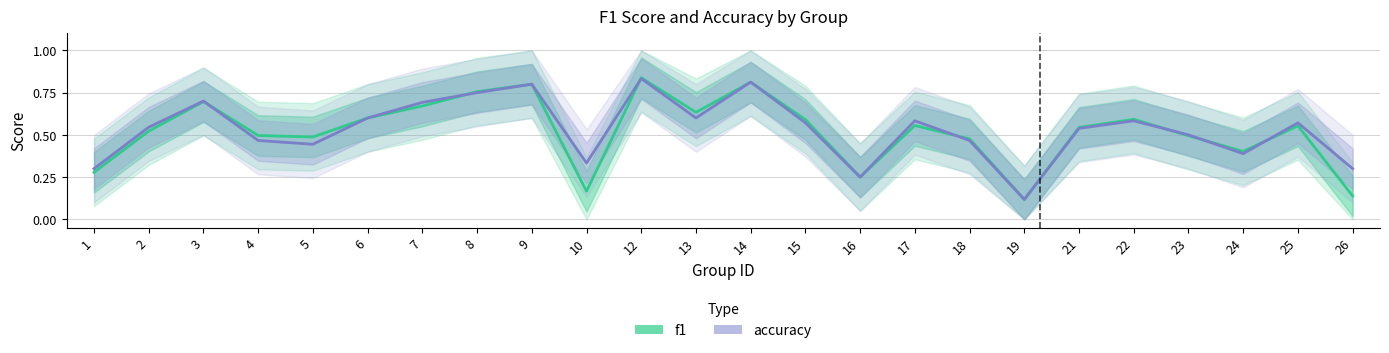

True or false: accuracy has more than 2 interior local peaks.

True